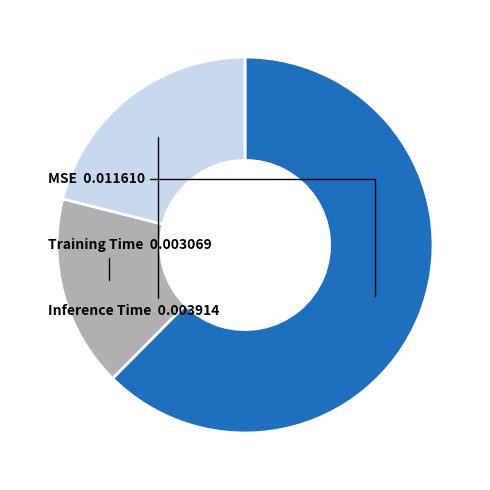

Which category has the smallest portion of the pie?

Training Time